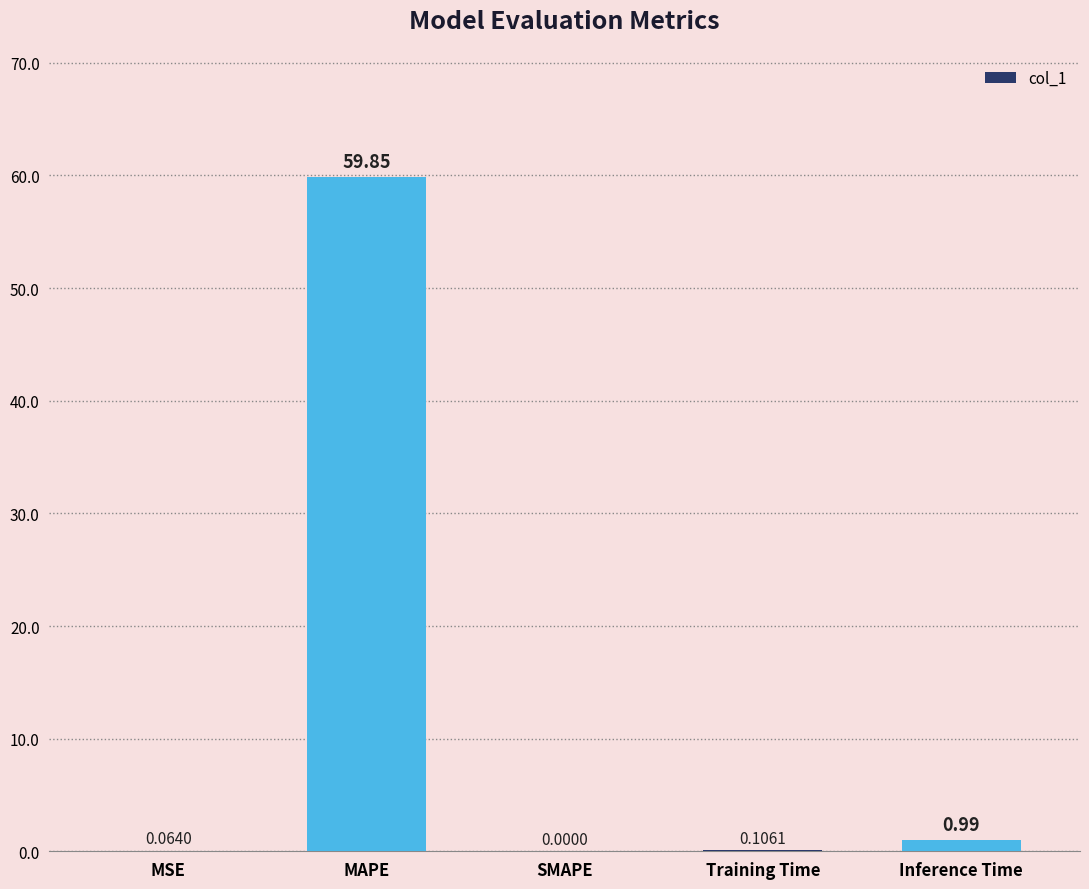

The value at SMAPE is -31.2. True or false?

False